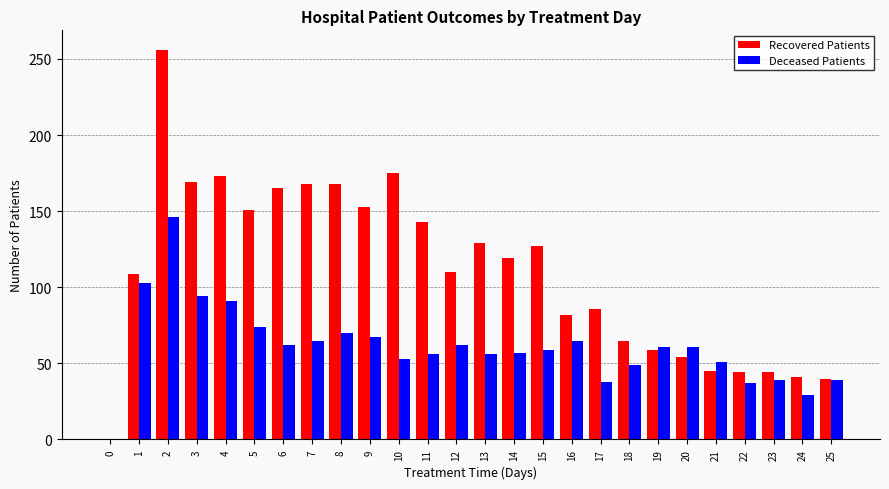

What is the sum of the Recovered Patients values at 14 and 19?

178